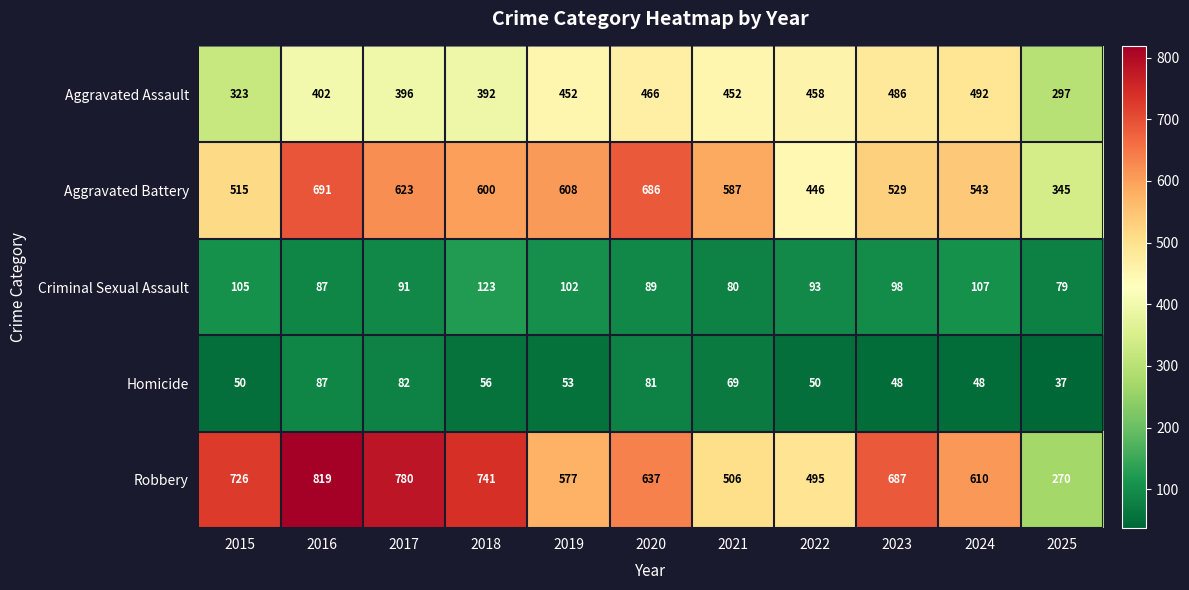

Between 2022 and 2025, which series saw the biggest shift?

Robbery